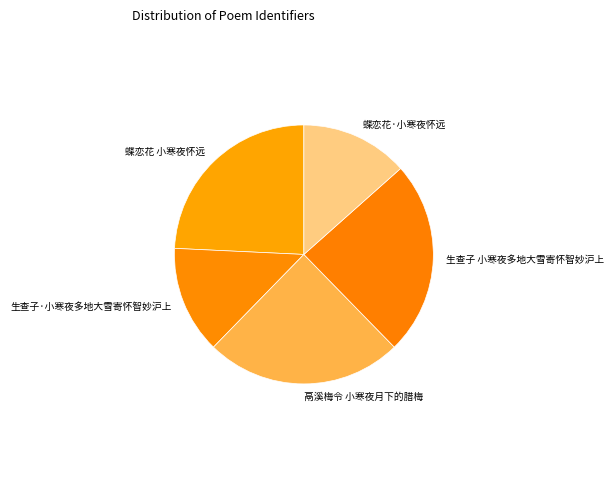

True or false: 蝶恋花 小寒夜怀远 accounts for 34% of the total.

False